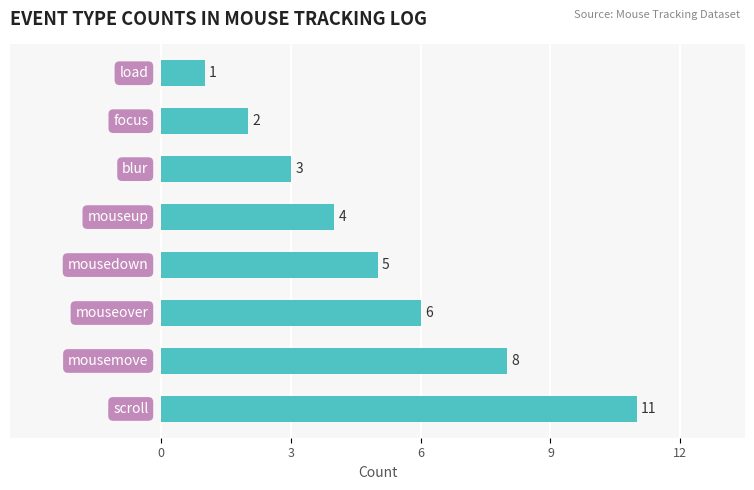

What is the smallest value displayed?

1